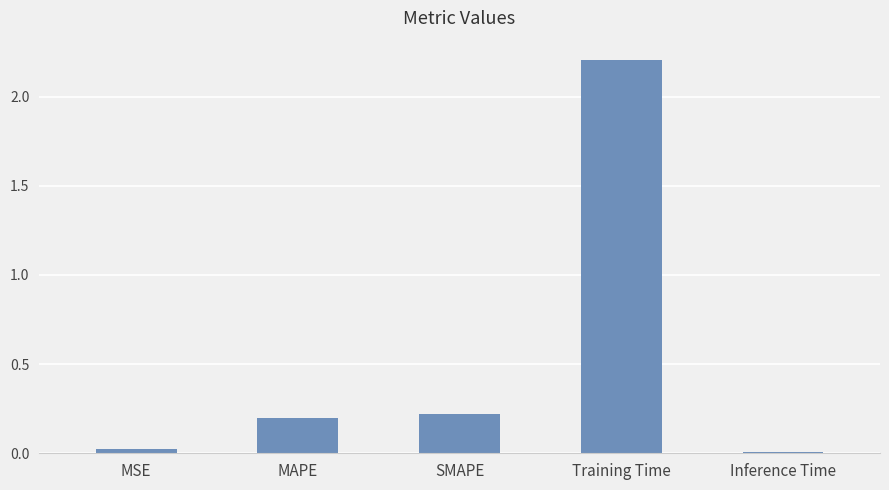

Is it true that the value at MSE is 0.0?

True